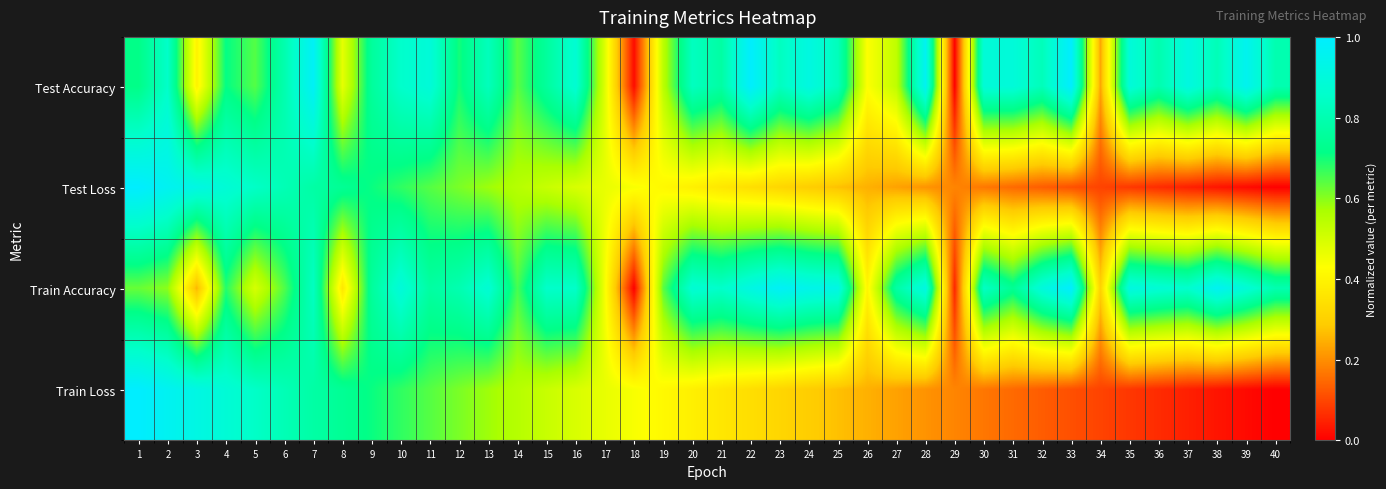

At how many categories does at least one series exceed 0?

40